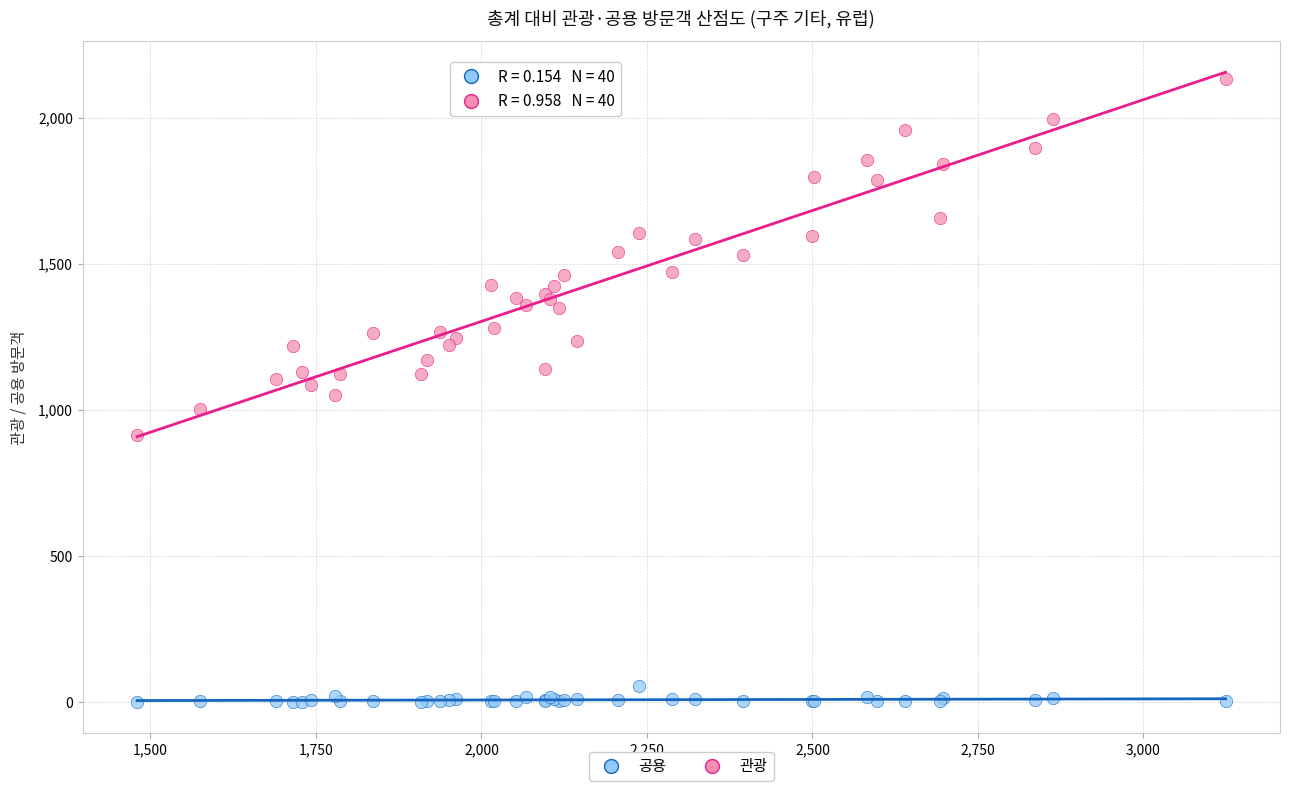

Which series contains the lowest Y value?

공용